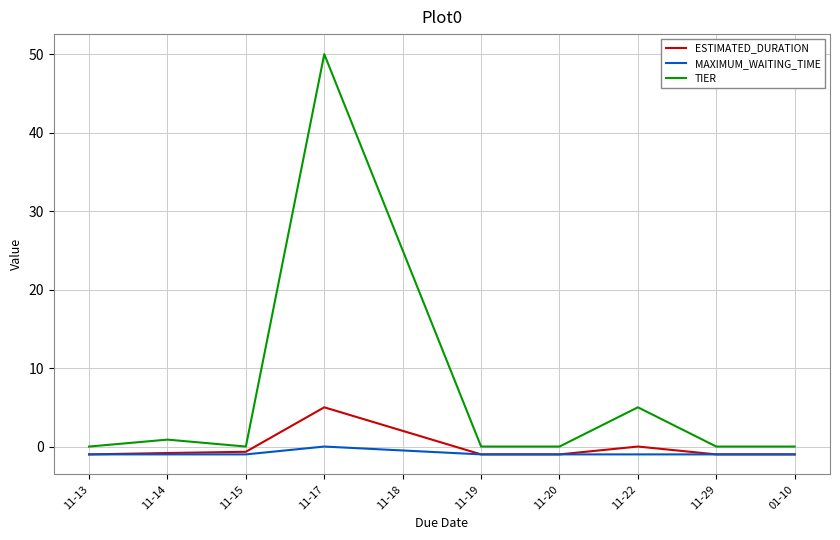

What is the difference between the second highest and minimum values in the TIER series?

25.0